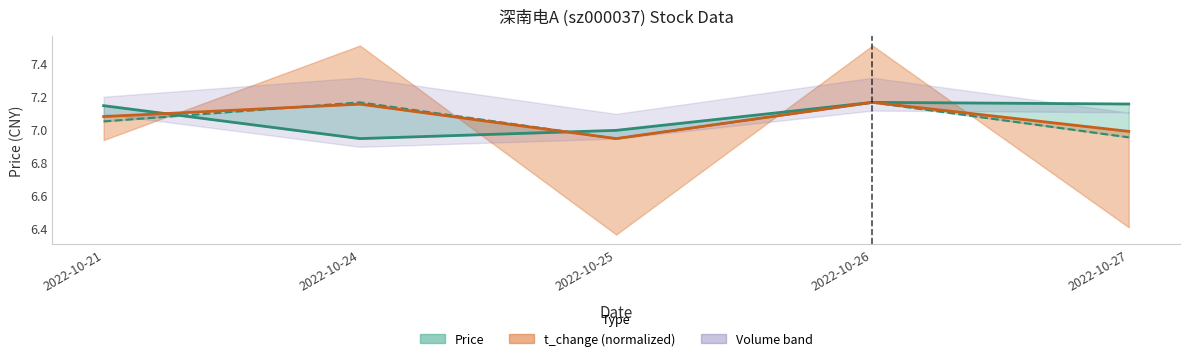

The value of t_volume_line at 2022-10-25 is 6.9. True or false?

True